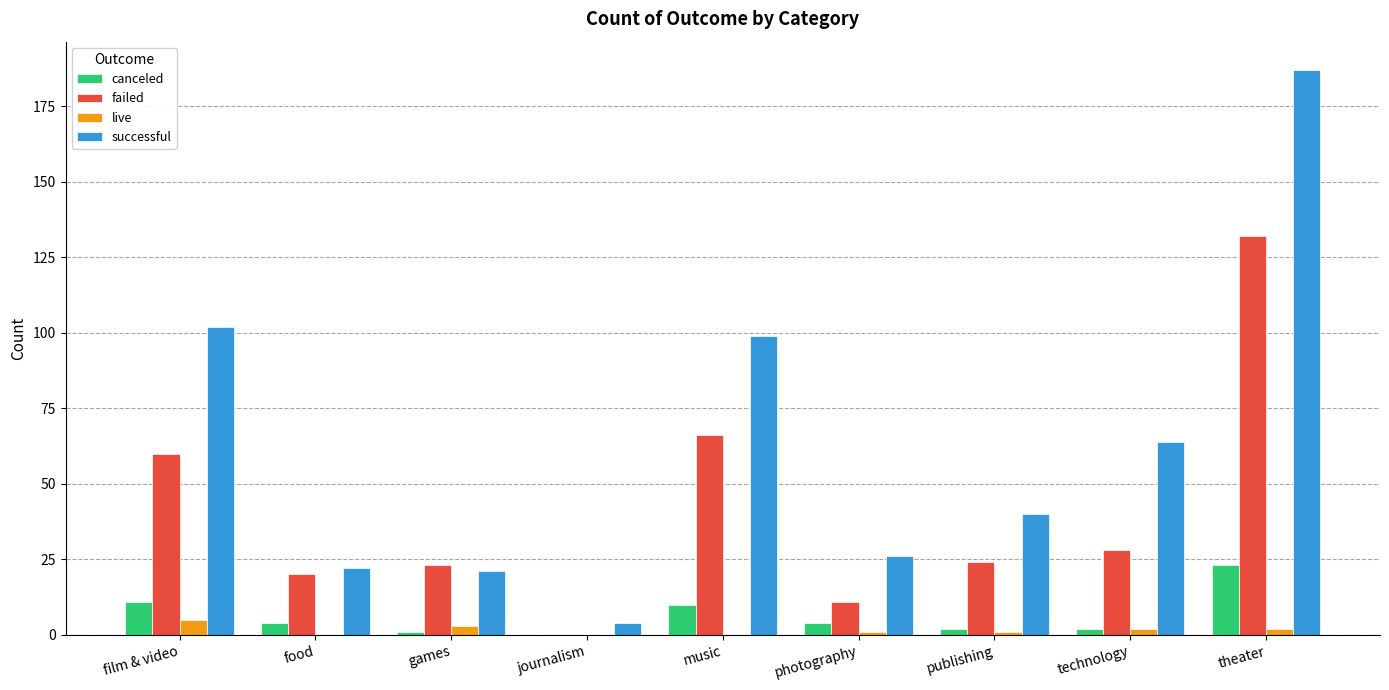

What is the total value across all series at music?

175